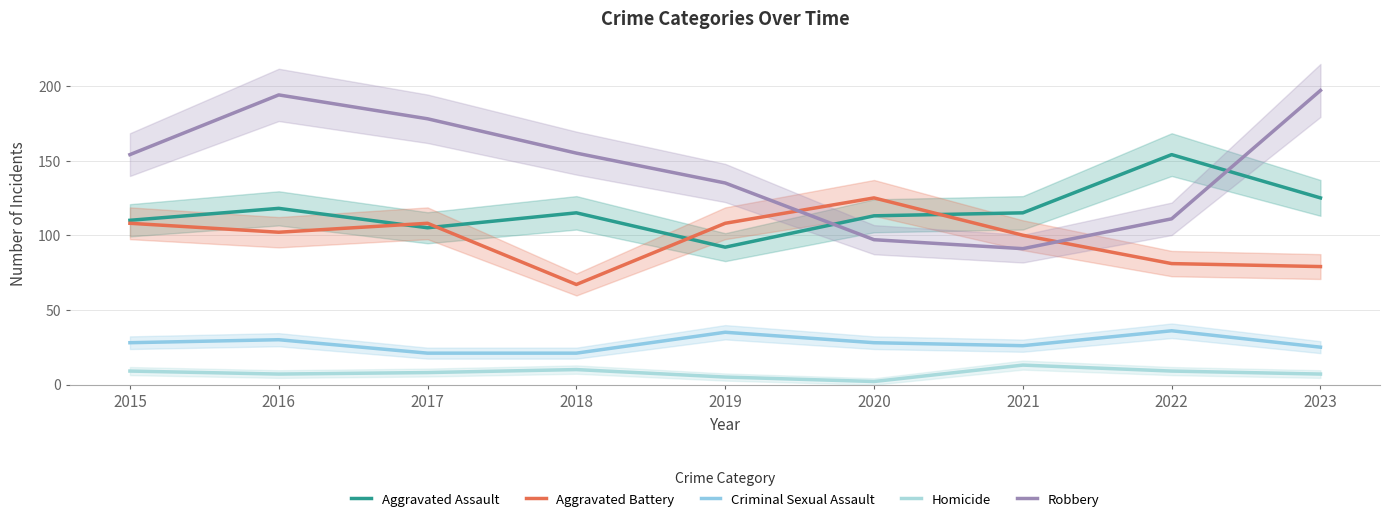

Where does the Aggravated Battery series first go above 102?

2015